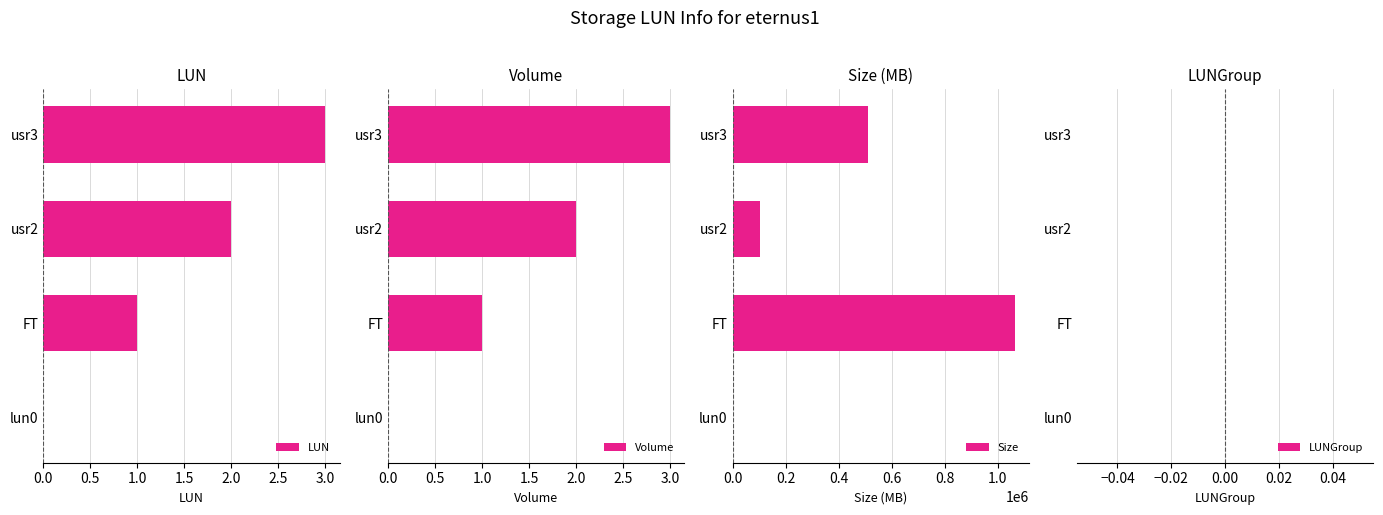

True or false: Volume has a value of 1 at lun0.

False